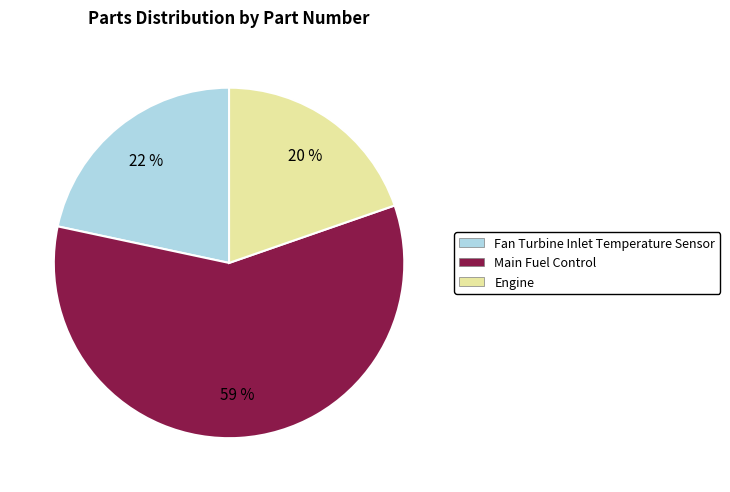

What is the smallest slice in the pie chart?

Engine